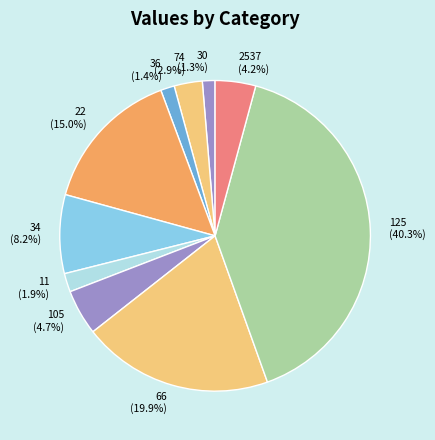

Which slice is the largest?

125